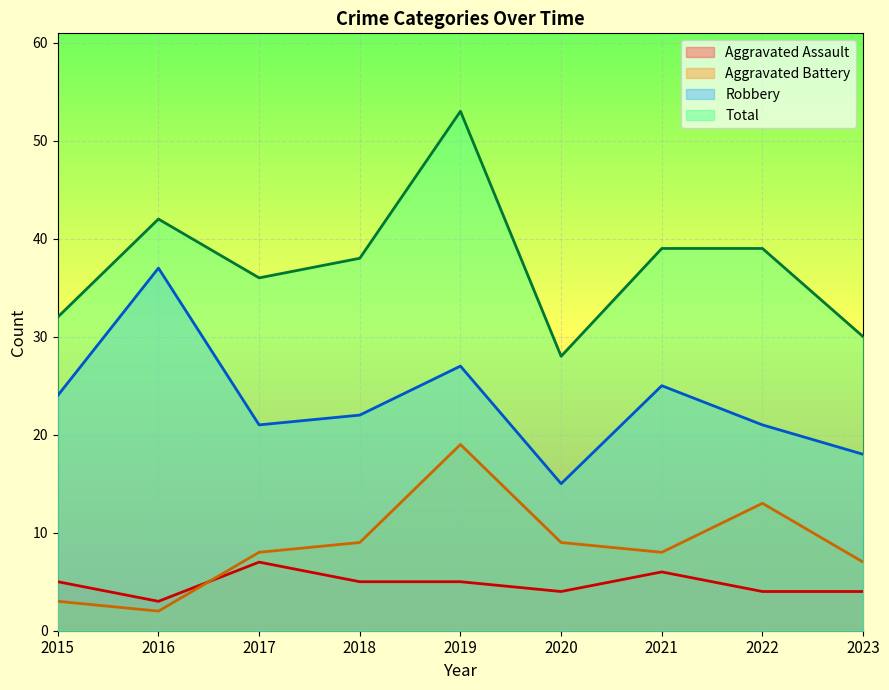

Reading left to right, extract all data points from this chart.

Aggravated Assault: 5	3	7	5	5	4	6	4	4
Aggravated Battery: 3	2	8	9	19	9	8	13	7
Robbery: 24	37	21	22	27	15	25	21	18
Total: 32	42	36	38	53	28	39	39	30